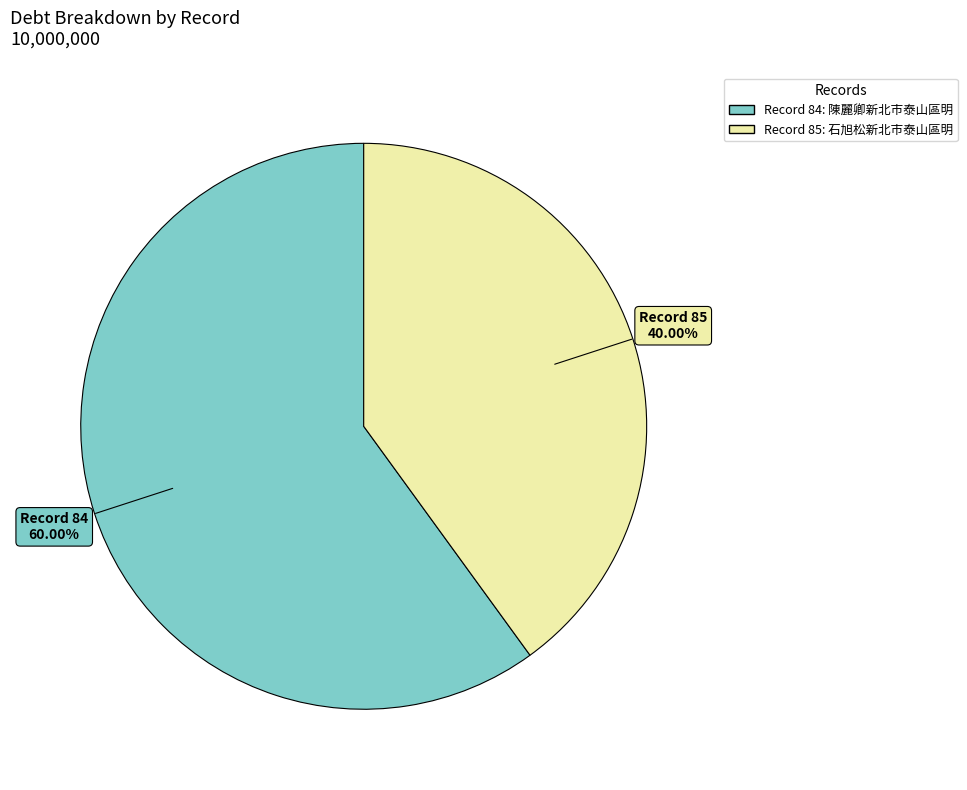

Count the number of slices in the pie.

2